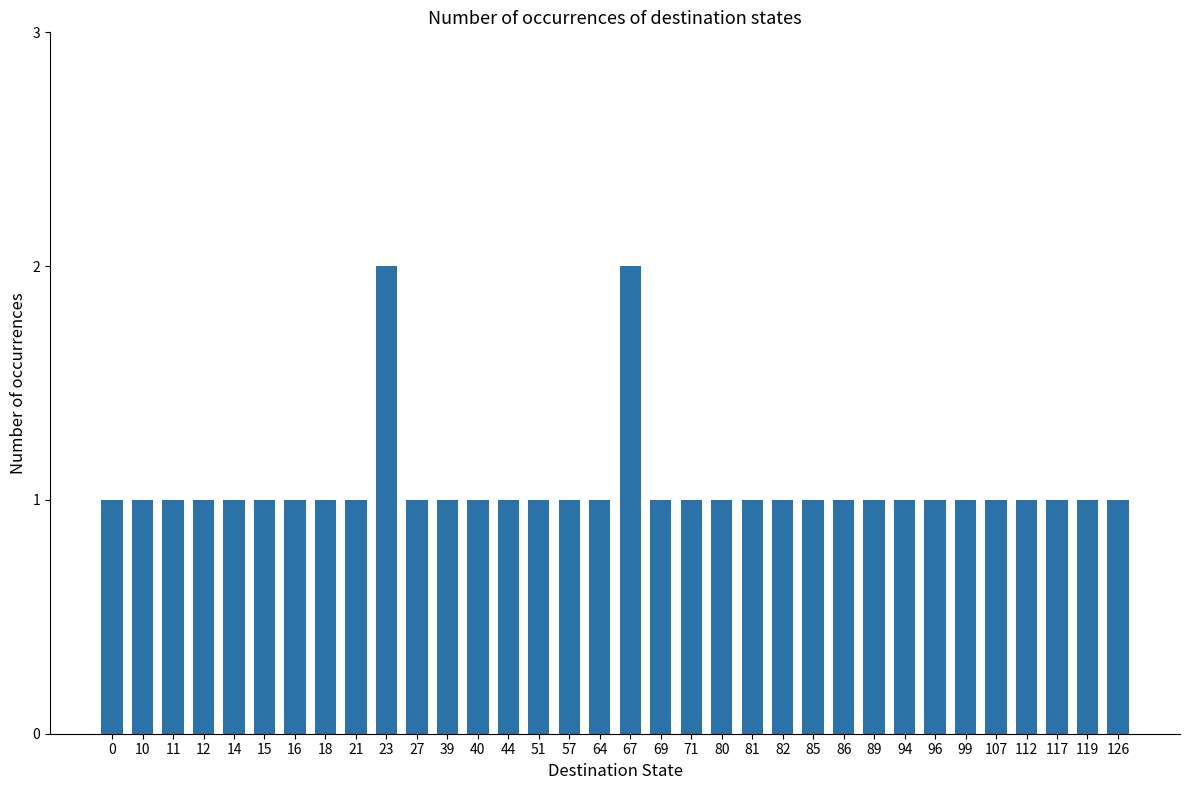

Reading right to left, extract all data points from this chart.

126=1	119=1	117=1	112=1	107=1	99=1	96=1	94=1	89=1	86=1	85=1	82=1	81=1	80=1	71=1	69=1	67=2	64=1	57=1	51=1	44=1	40=1	39=1	27=1	23=2	21=1	18=1	16=1	15=1	14=1	12=1	11=1	10=1	0=1